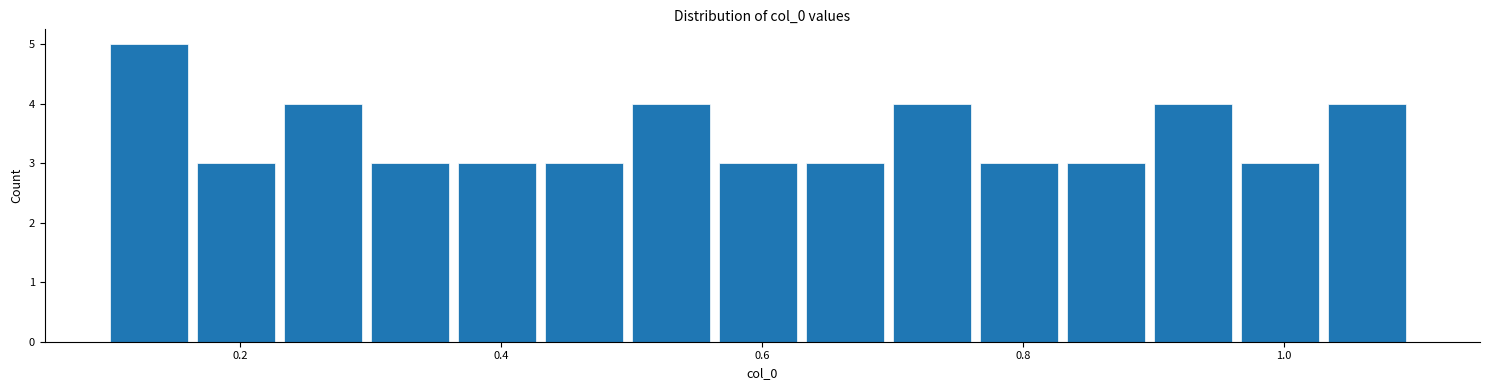

Around what value on the x-axis is the tallest bar? Give the approximate position of its centre, as read against the axis.

0.14